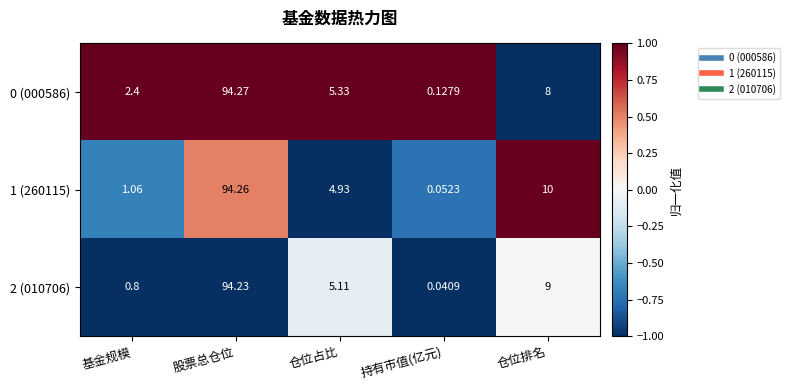

Which label corresponds to the smallest value in the chart?

持有市值(亿元)